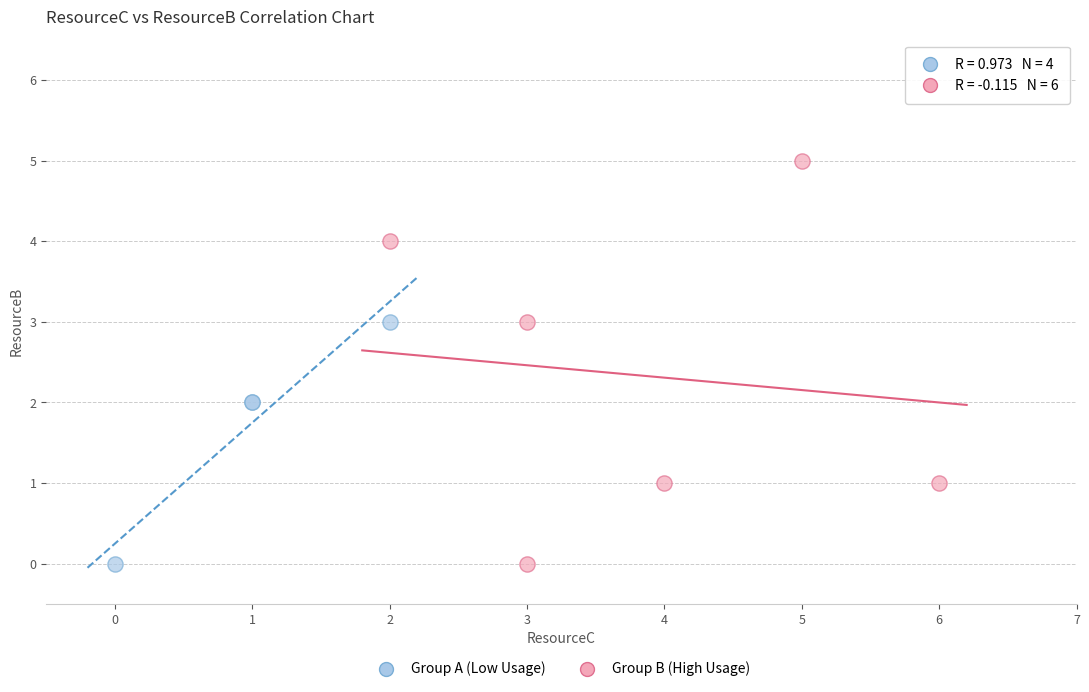

What are all the series names shown in the legend?

Group A (Low Usage), Group B (High Usage)